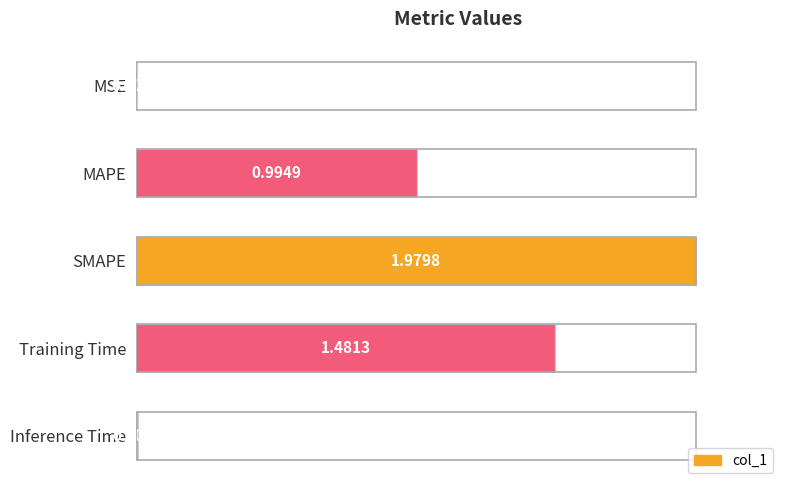

At which label is the value closest to 0?

MSE